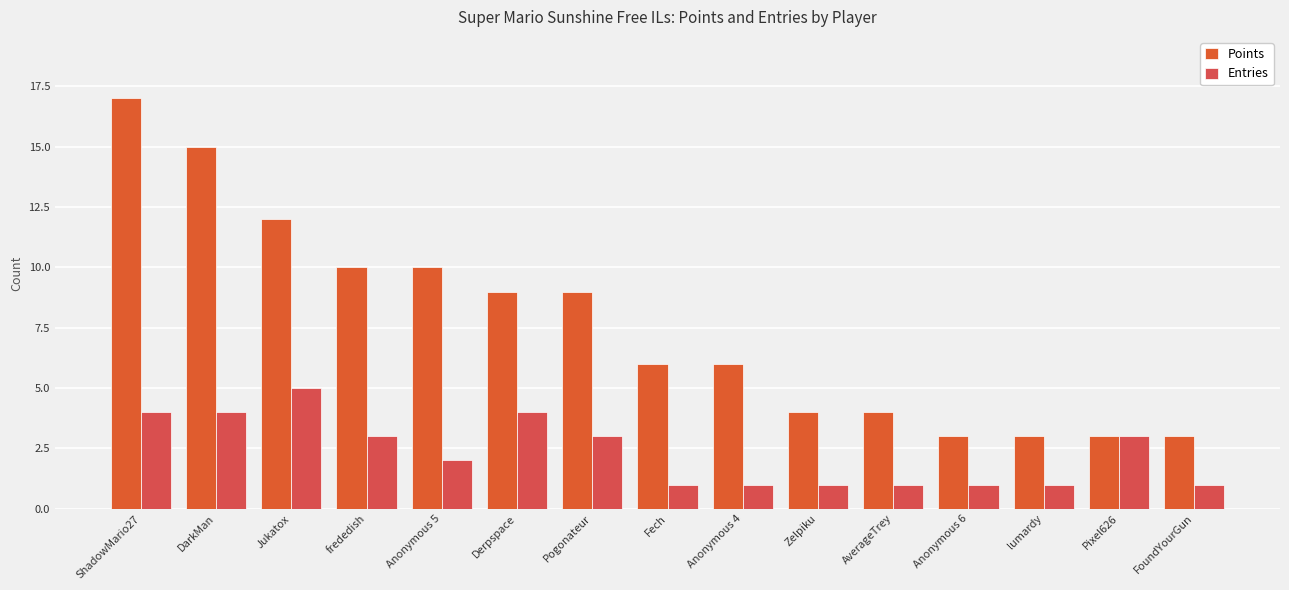

Is the value of Entries at FoundYourGun greater than the value of Points at Zelpiku?

No